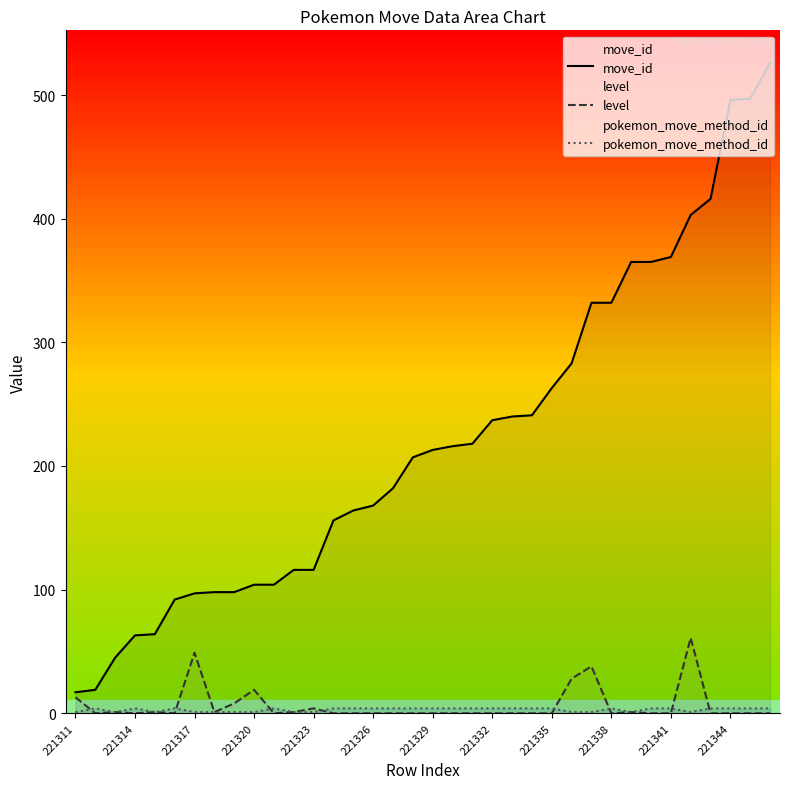

List the series in order of their peak value, highest first.

move_id, level, pokemon_move_method_id